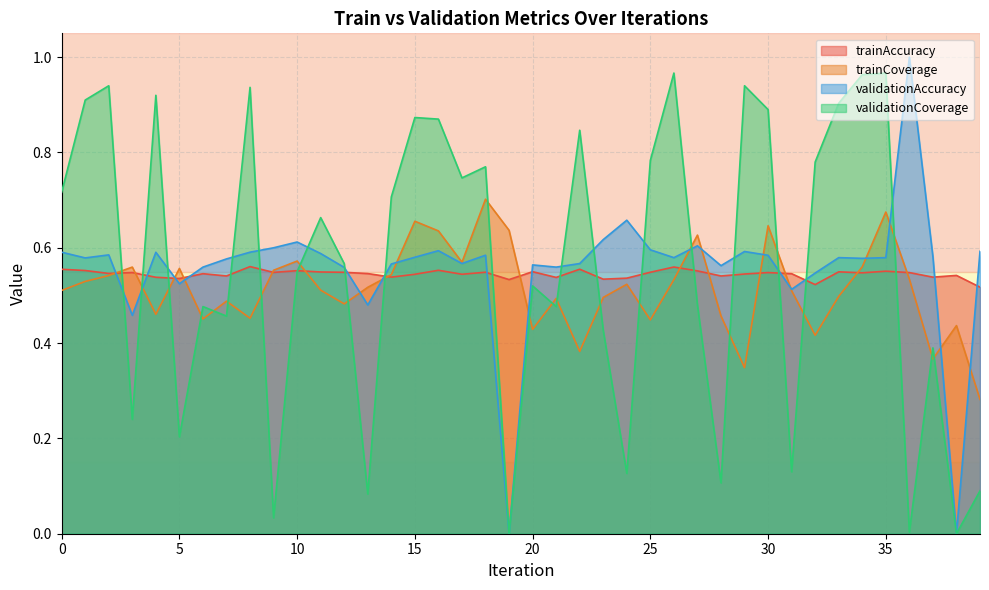

What is the total value across all series at 29?

2.4